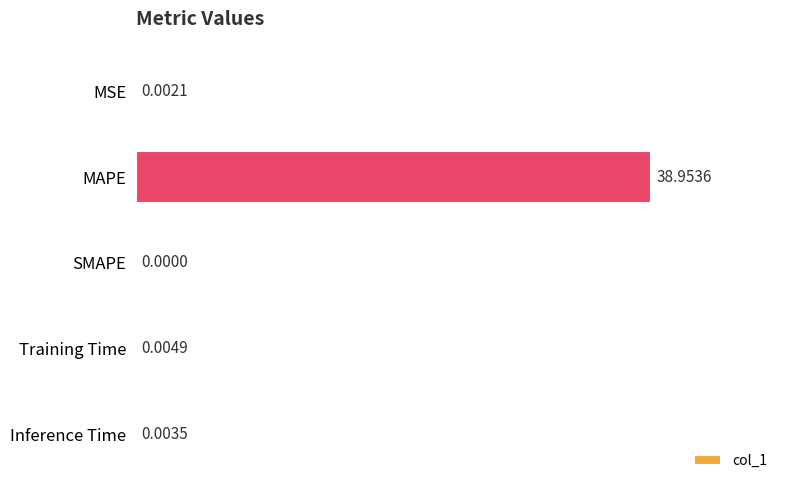

What is the change in value from MSE to MAPE?

+39.0